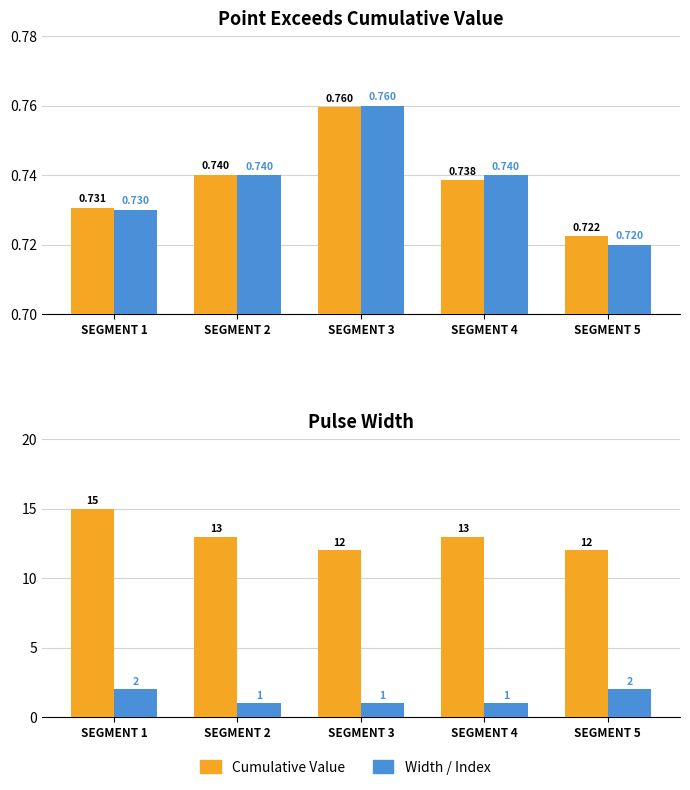

How many bars are there in total?

20